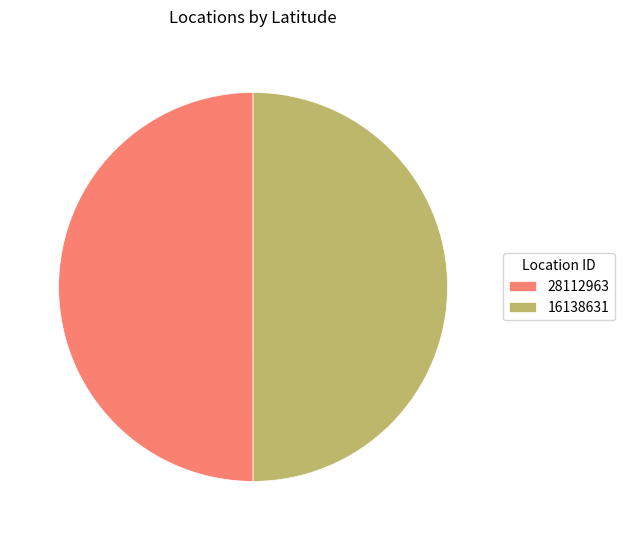

Count the number of slices in the pie.

2